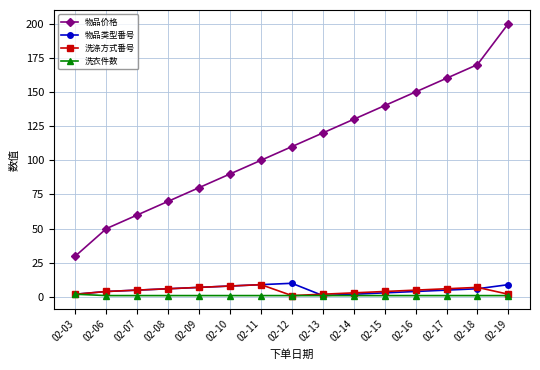

What is the value of the 洗涤方式番号 point at the 12th from the left?

5